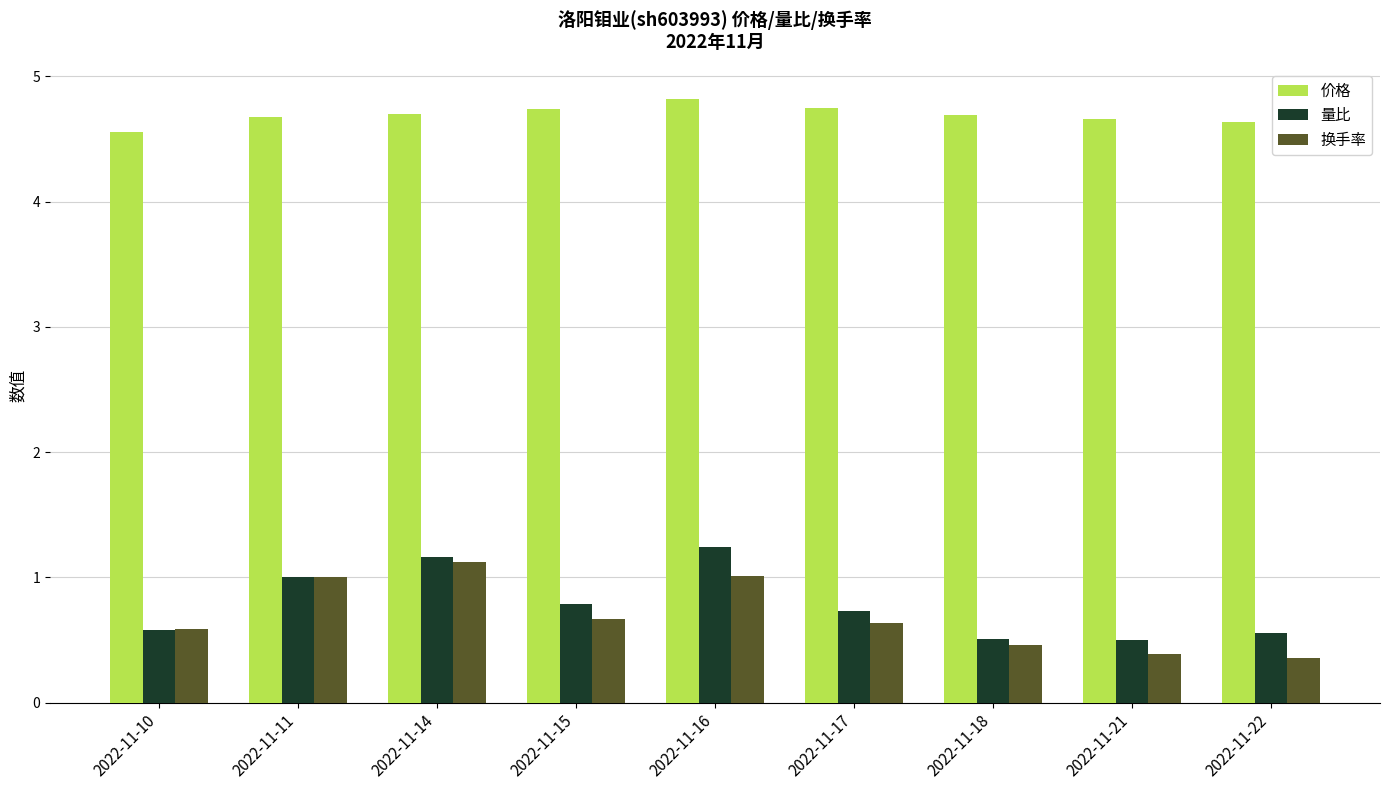

Which series has the largest total across all categories?

价格